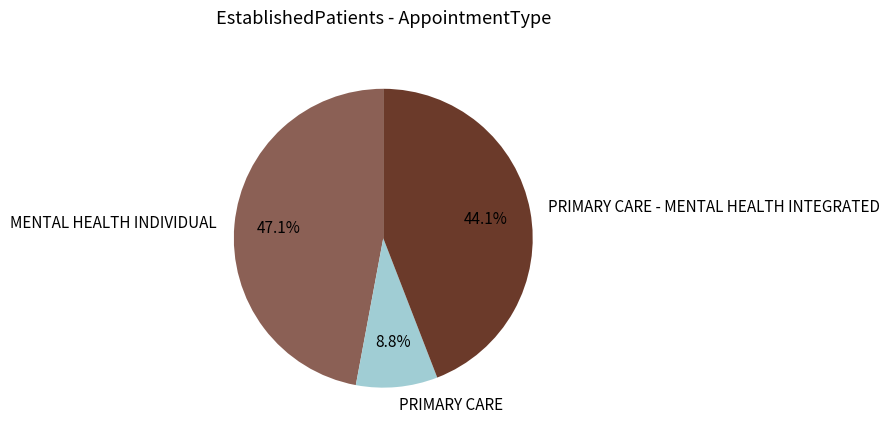

Rank the categories by value from highest to lowest.

MENTAL HEALTH INDIVIDUAL, PRIMARY CARE - MENTAL HEALTH INTEGRATED, PRIMARY CARE